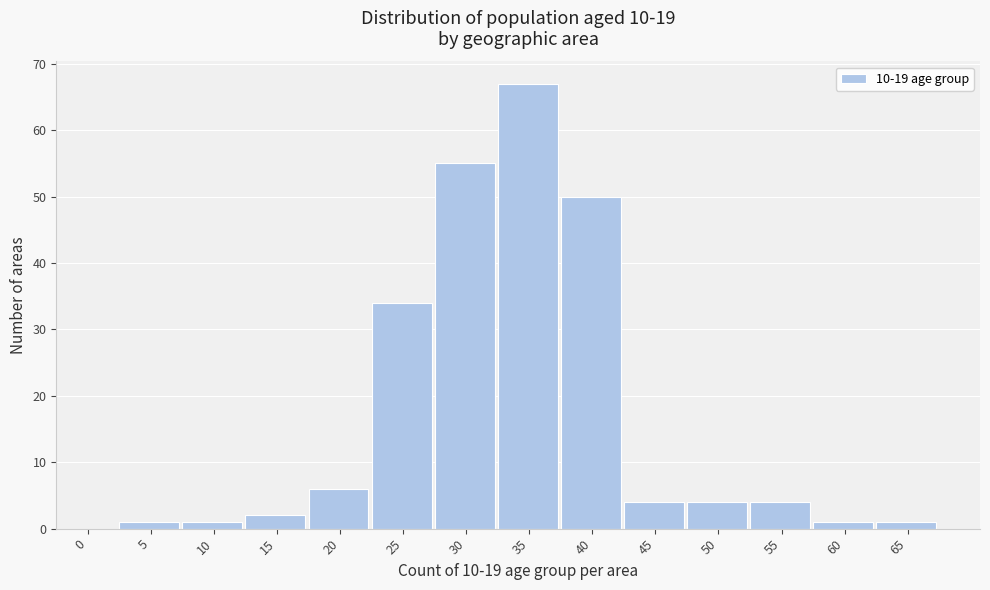

Reading left to right, list all the values displayed in this chart.

0=0	5=1	10=1	15=2	20=6	25=34	30=55	35=67	40=50	45=4	50=4	55=4	60=1	65=1